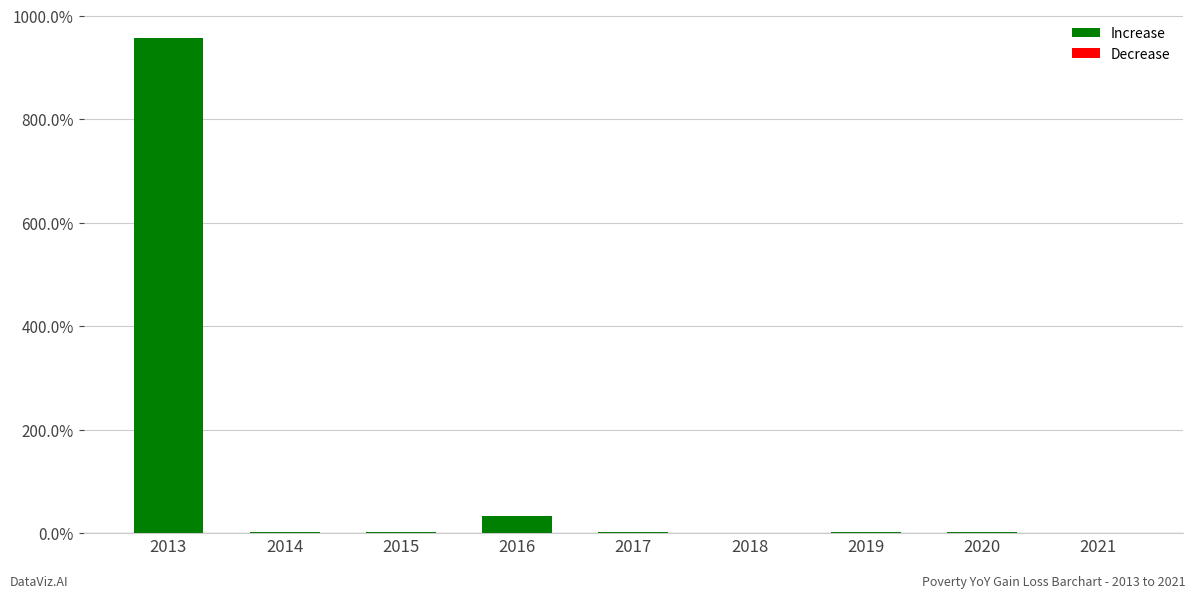

What is the sum of all values?

999.7